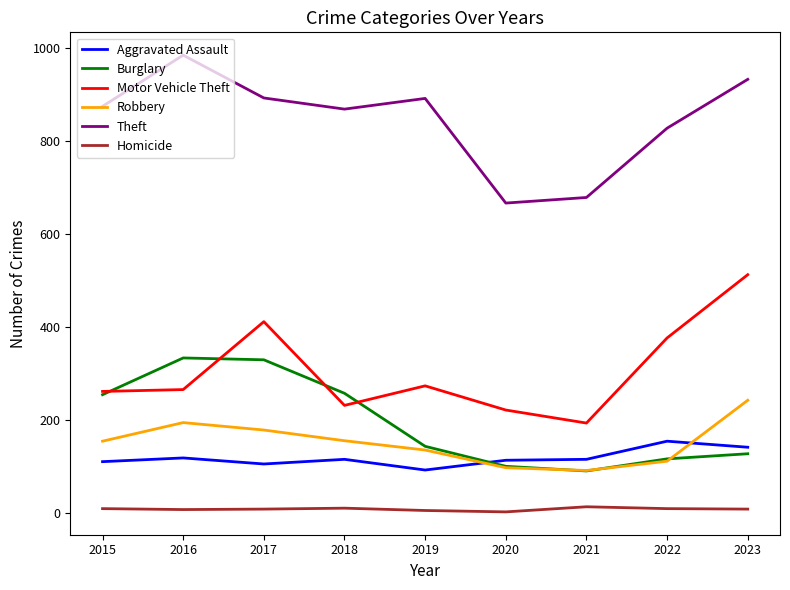

What is the sum of all Homicide values?

71